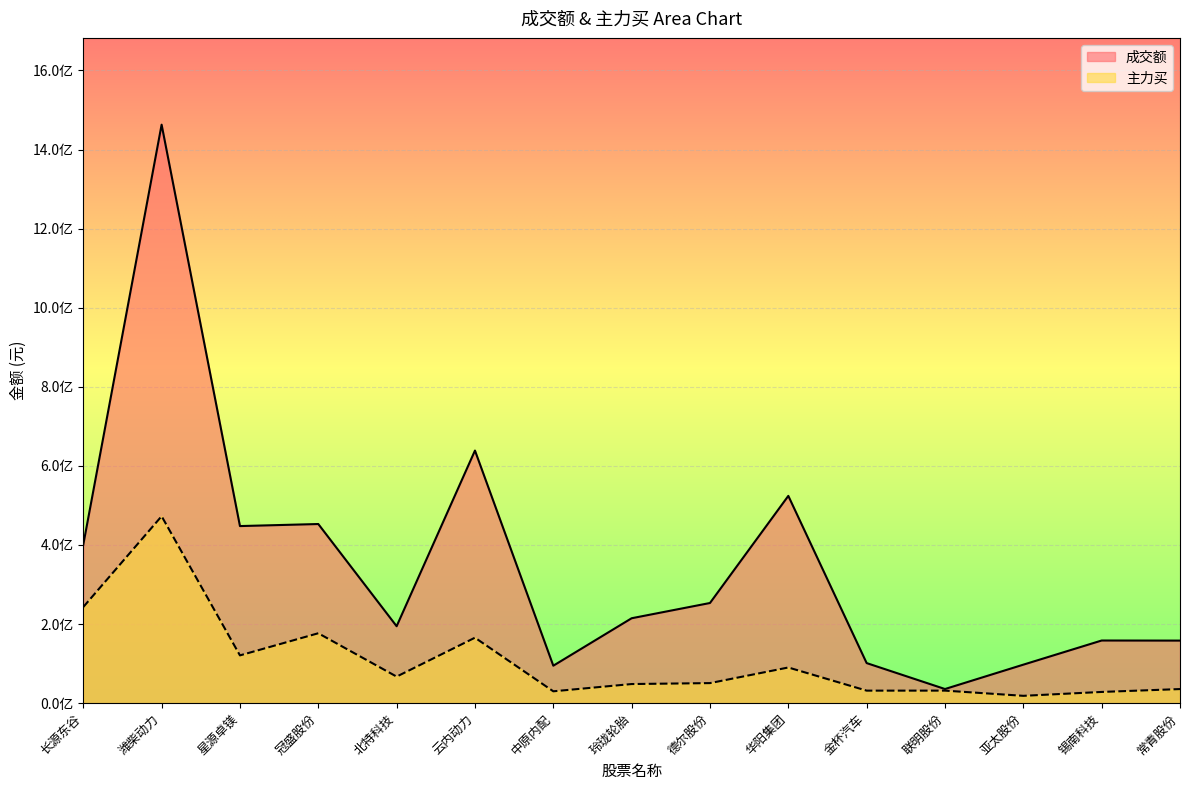

Which series has the largest range (max minus min)?

成交额